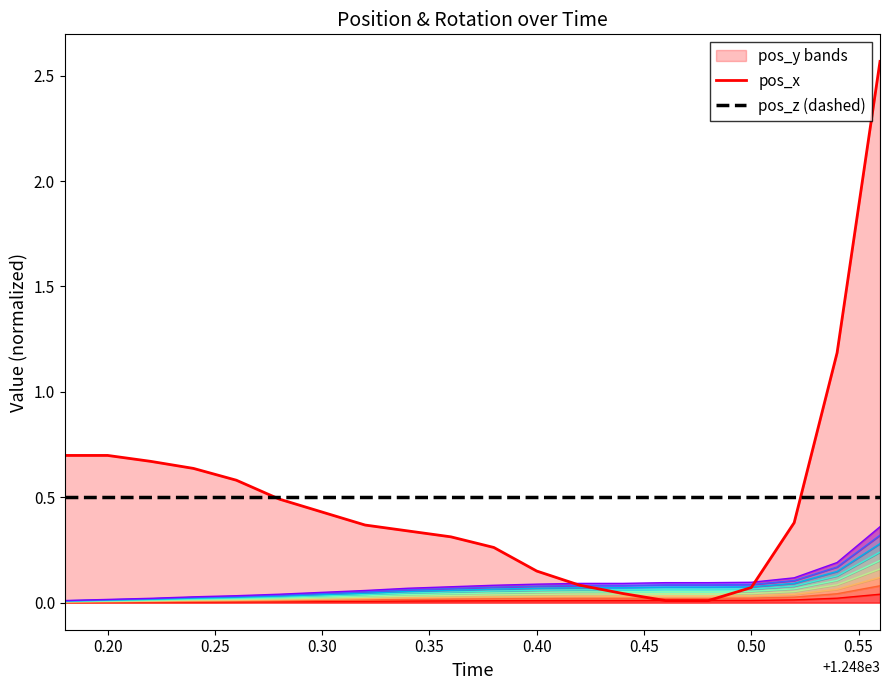

What is the sum of all pos_x line values?

10.0